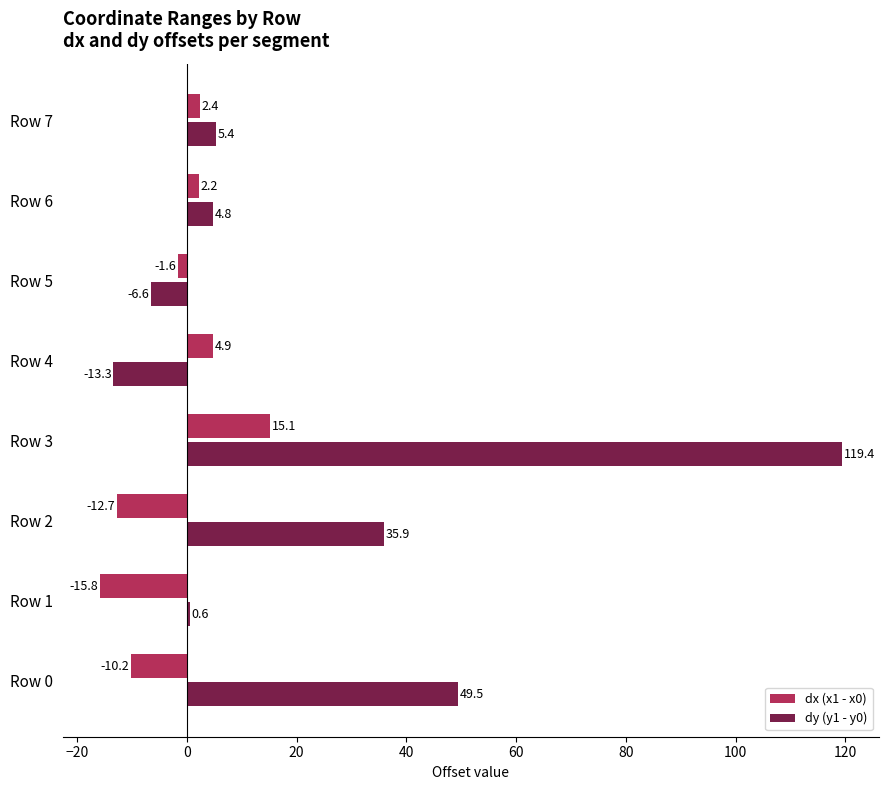

What is the difference between the highest and lowest values at Row 7?

3.0